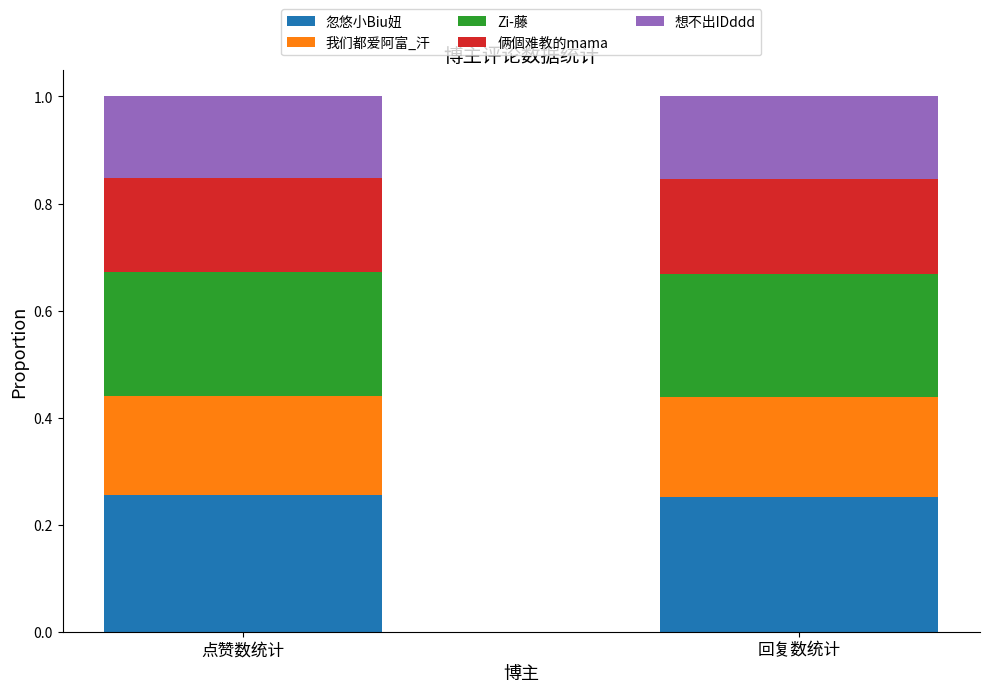

What is the sum of the 忽悠小Biu妞 values at 回复数统计 and 点赞数统计?

0.5